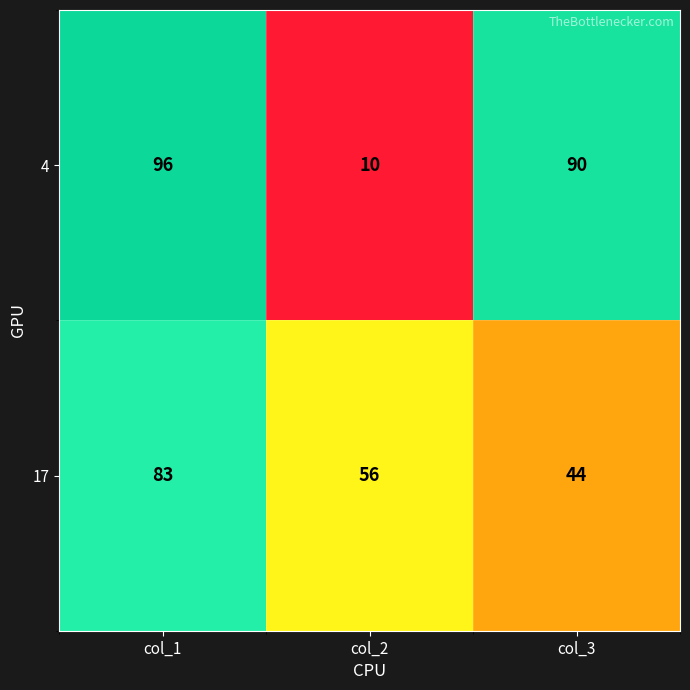

What is the spread (max minus min) of values at col_2?

46